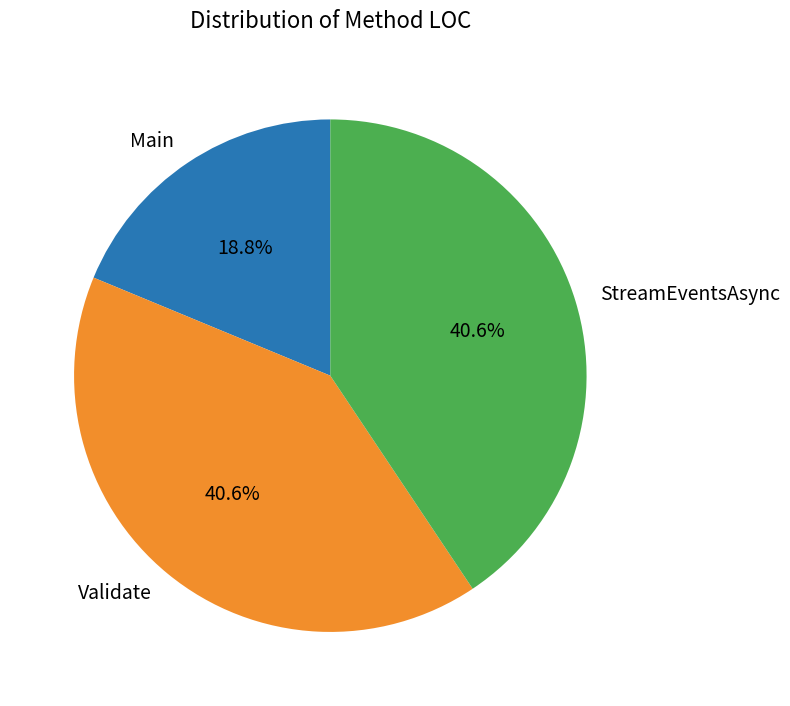

What portion of the pie excludes Validate?

59.4%